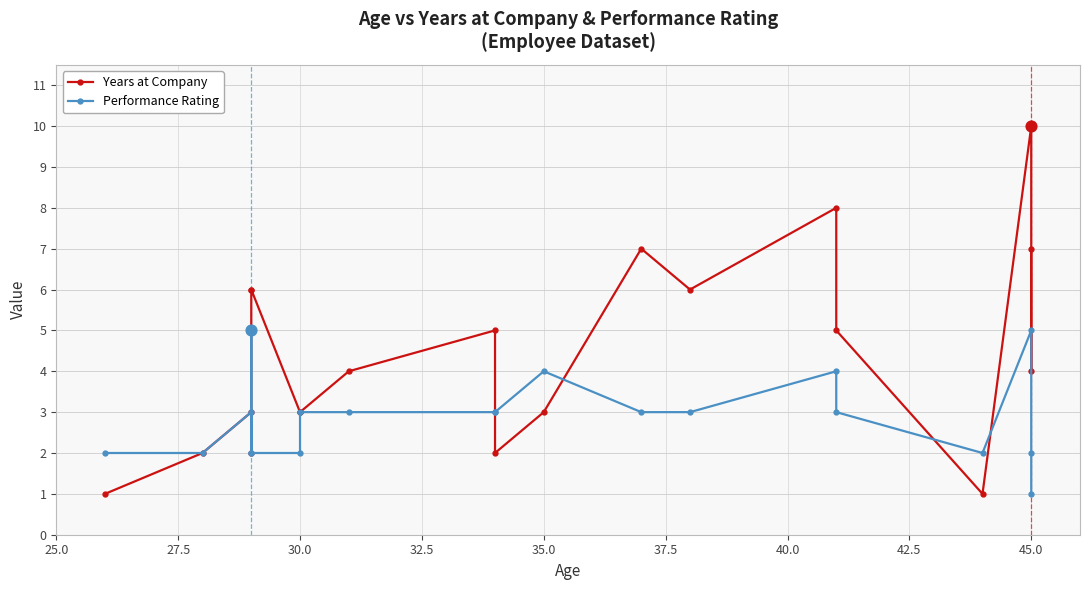

Which series has the largest total across all categories?

Years at Company